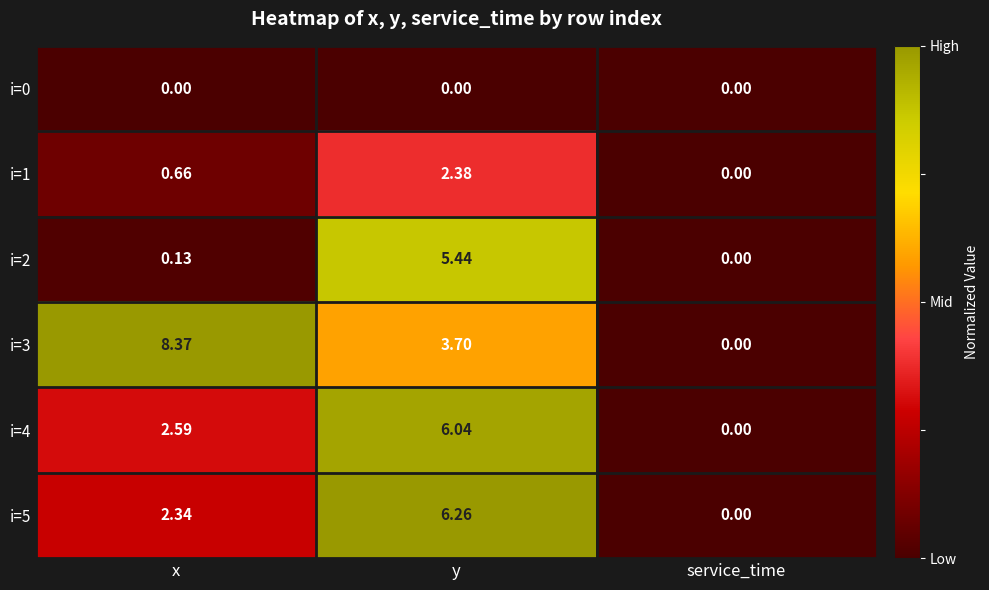

Which series has the largest range (max minus min)?

i=3